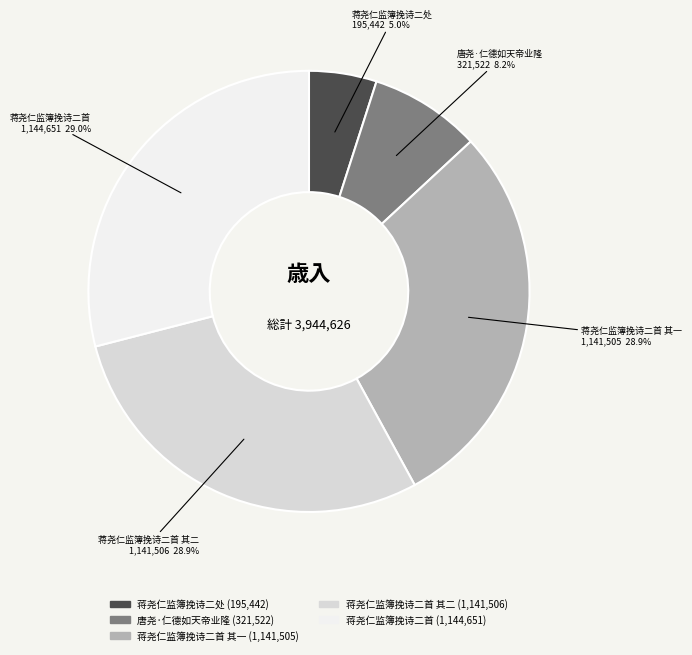

Is there any slice that represents more than half of the pie?

No